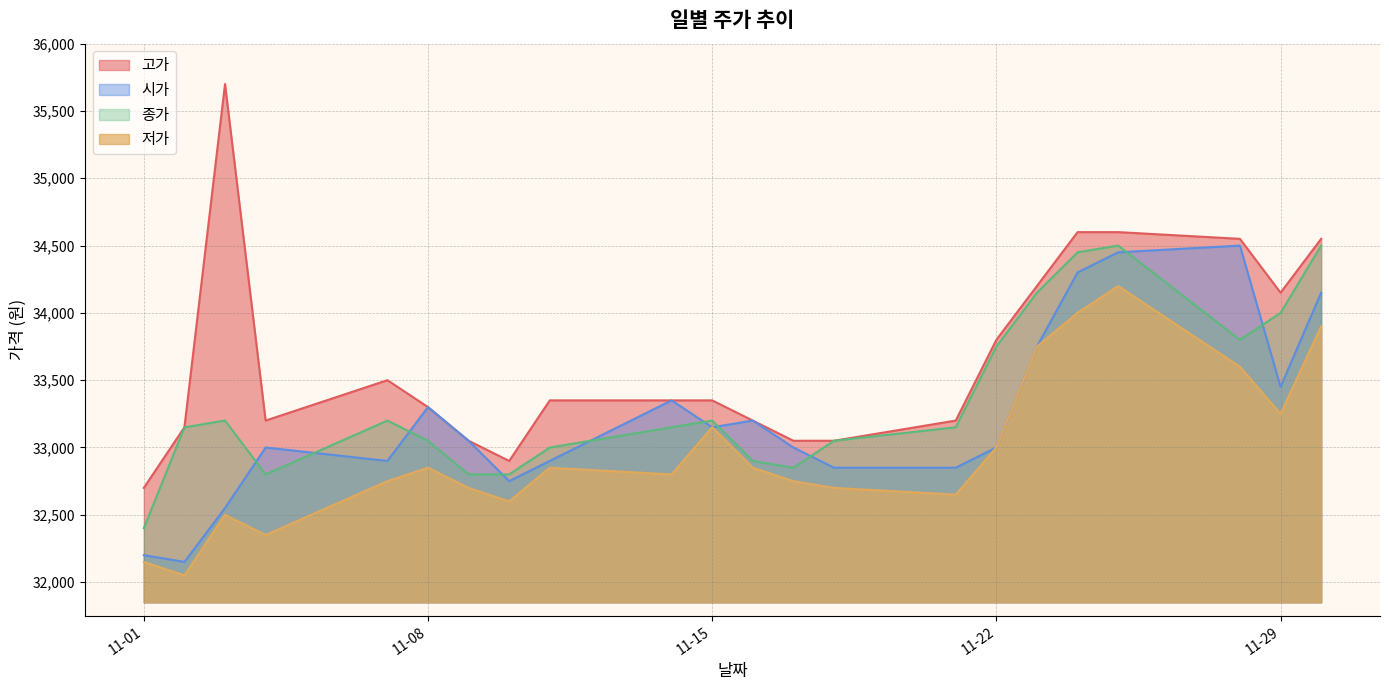

After their last crossing, which series has the higher values: 종가 or 시가?

종가